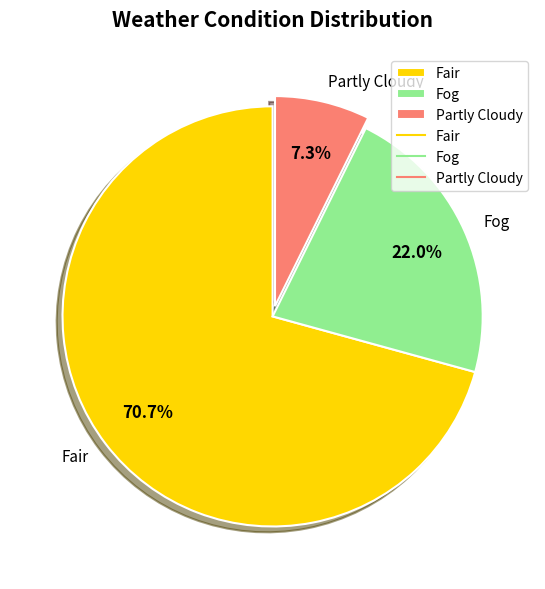

What is the largest slice in the pie chart?

Fair